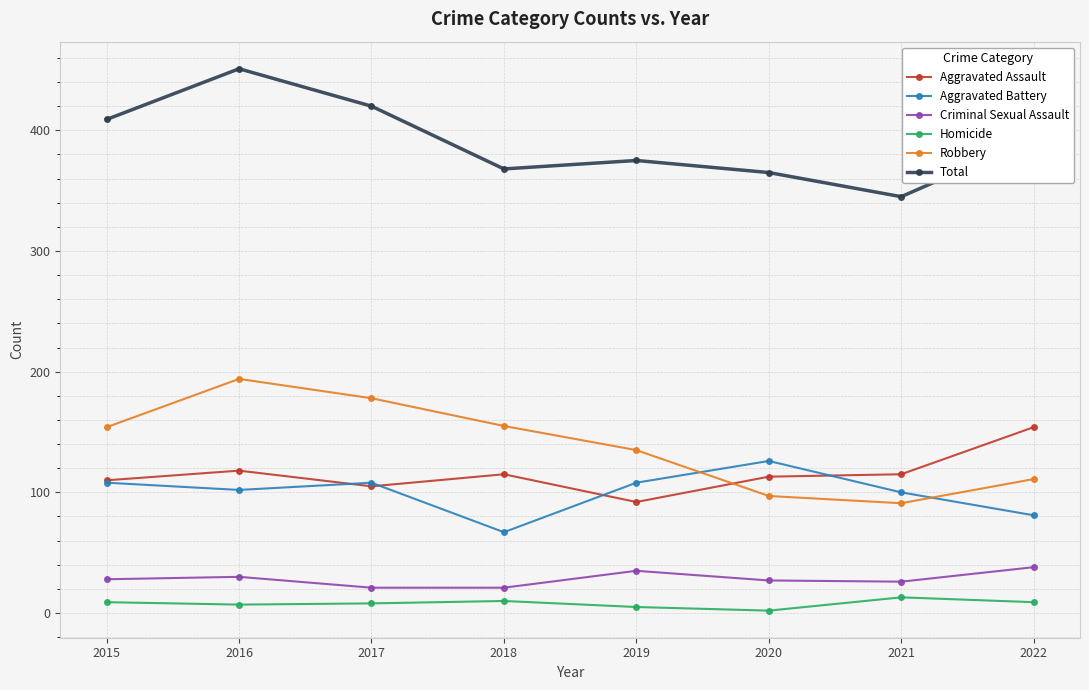

What is the sum of the Aggravated Assault values at 2022 and 2020?

267